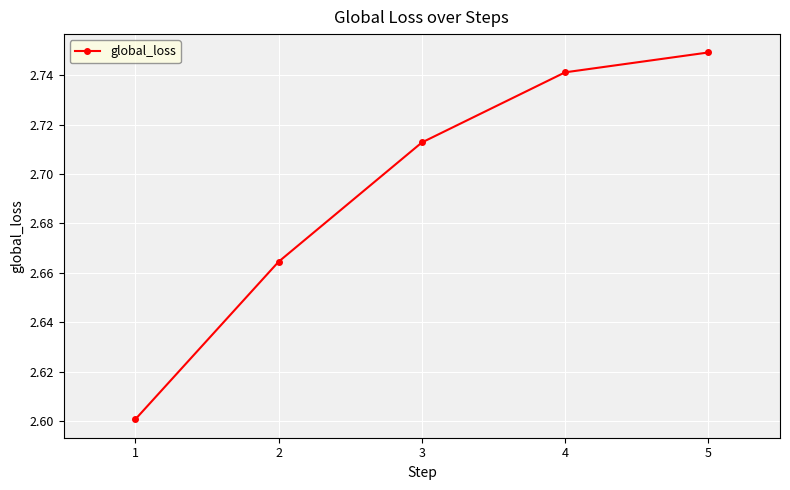

How many values are between 2 and 3?

5